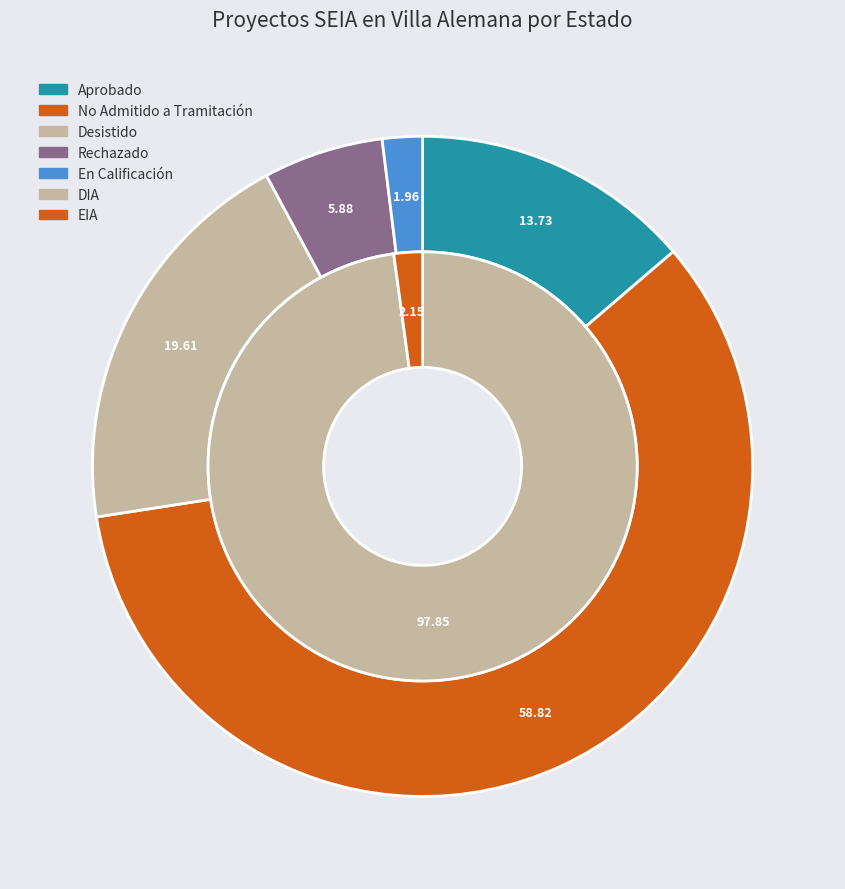

Rank the categories by value from highest to lowest.

No Admitido a Tramitación, Desistido, Aprobado, Rechazado, En Calificación